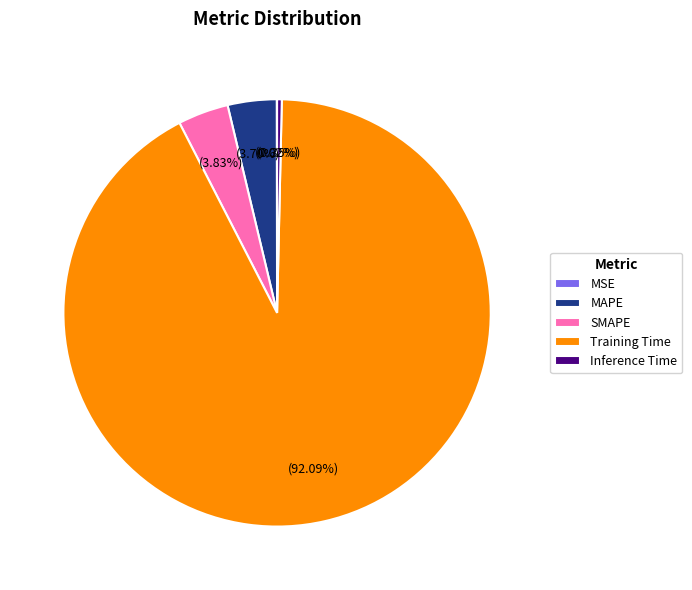

To the nearest percent, what is the difference between the largest and smallest slice percentages?

92%